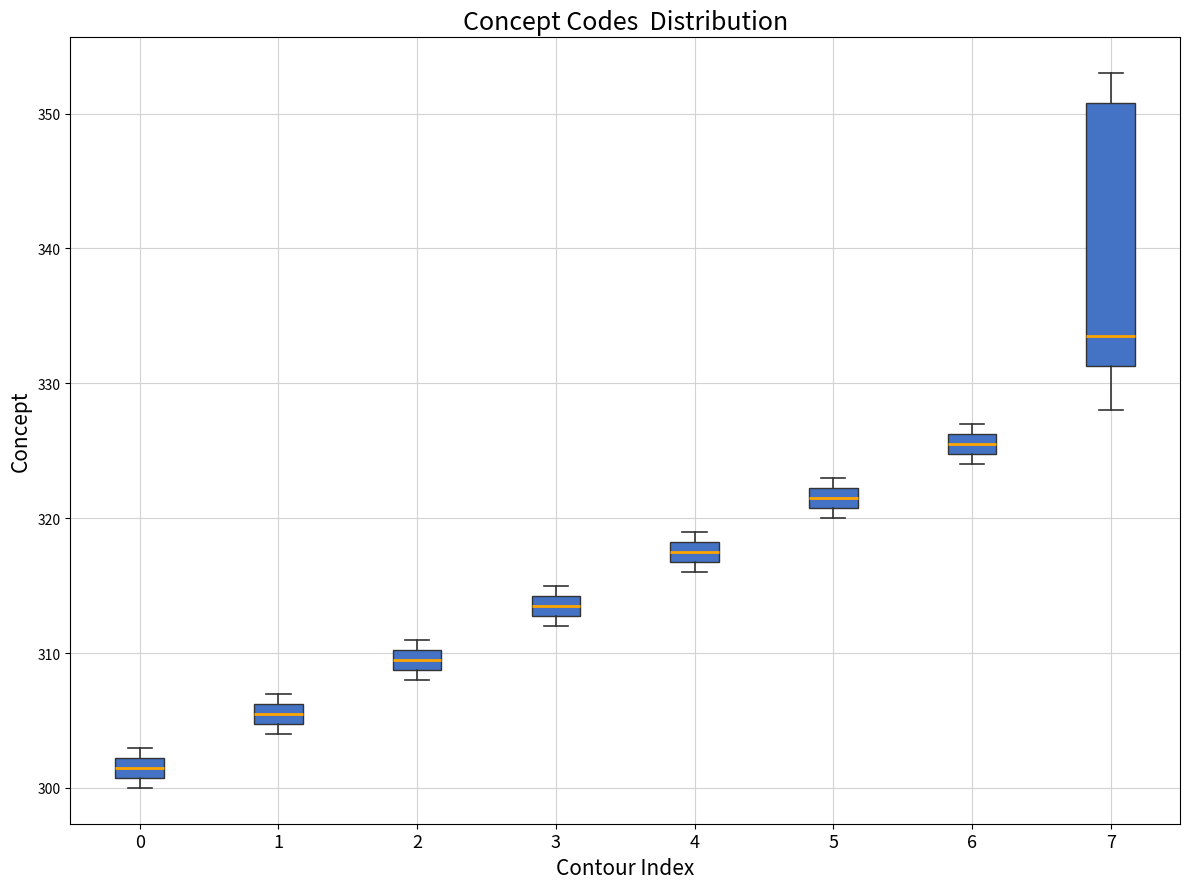

Where is the lower edge of the box at x = 2 on the y-axis? The values are not printed on the chart, so give them approximately, as read against the axis.

309